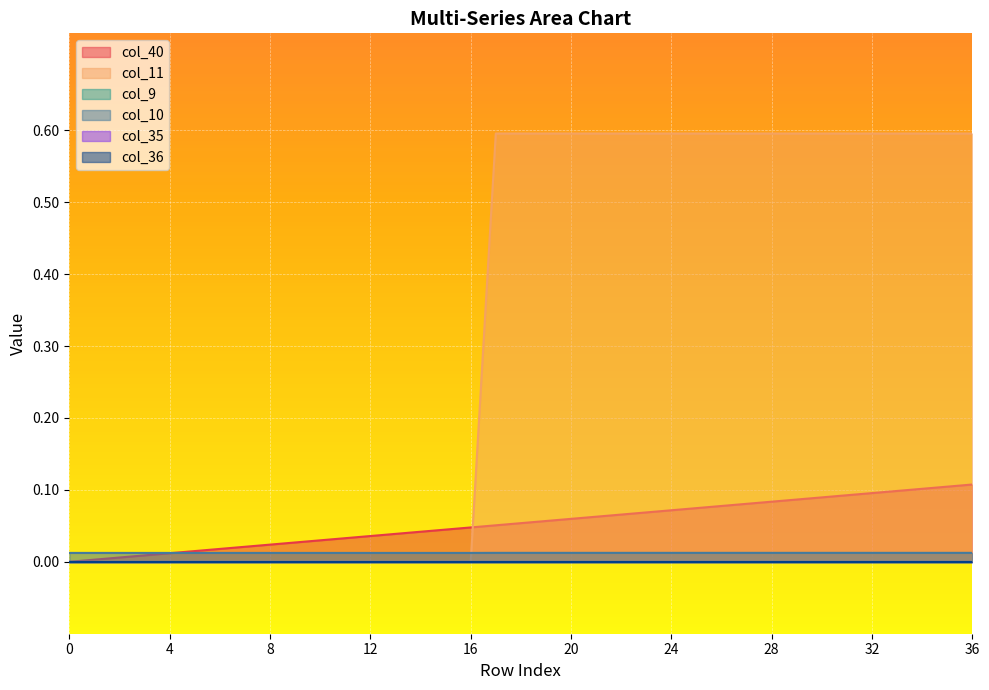

How many lines are shown in the chart?

6